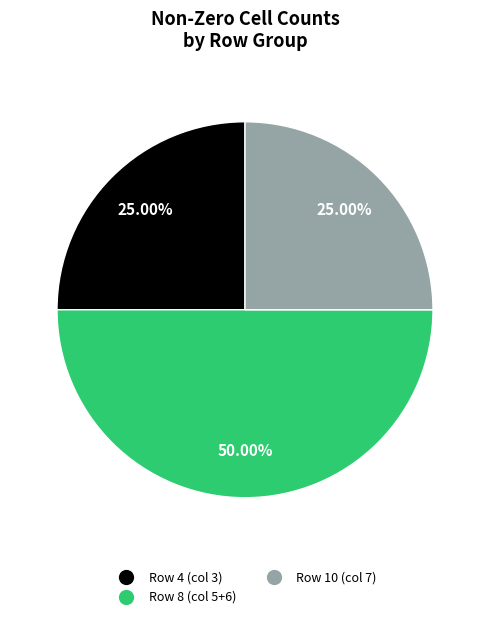

Count the number of slices in the pie.

3